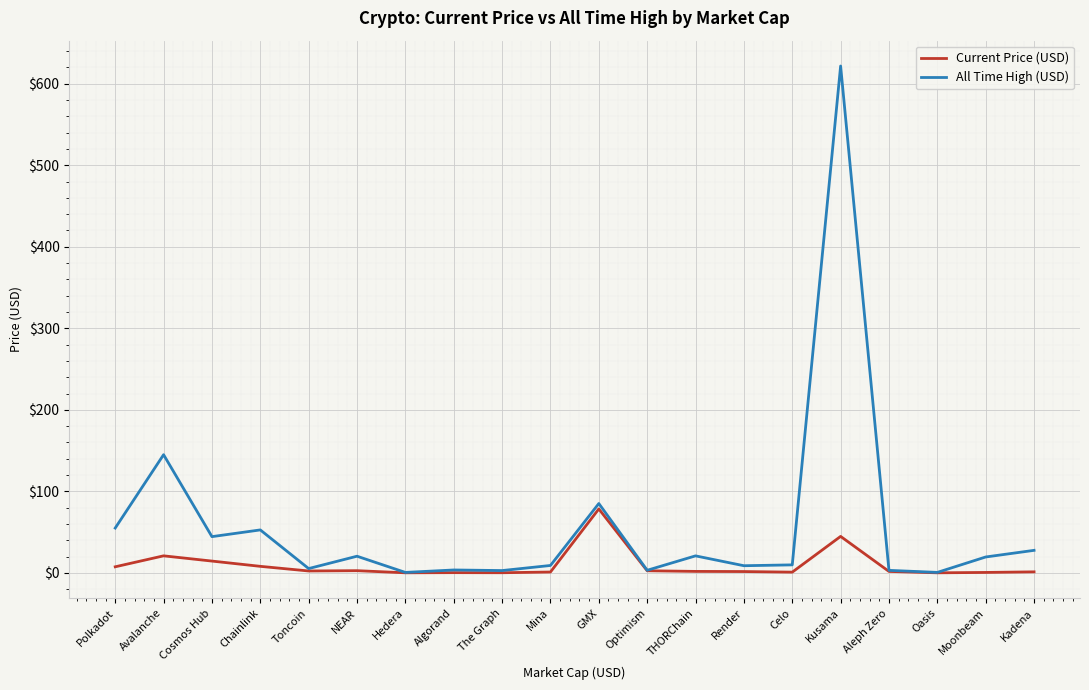

Which label corresponds to the largest value in the chart?

Kusama